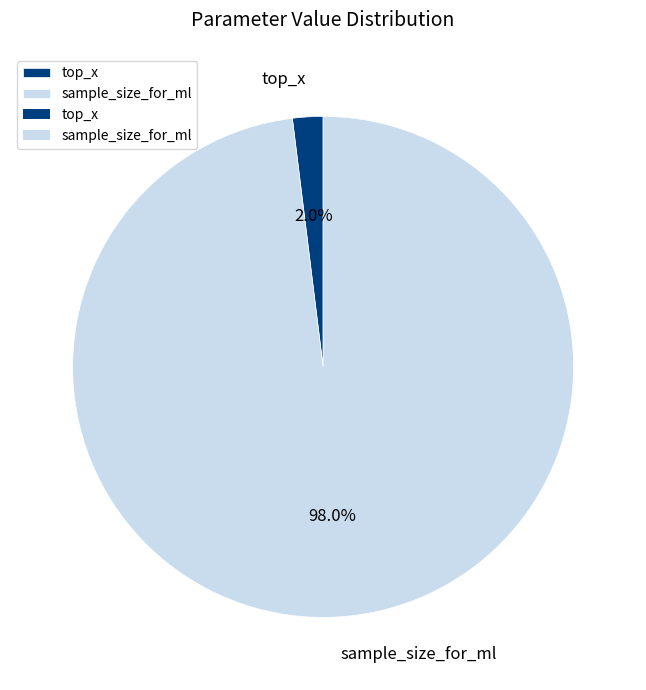

Is the sum of top_x and sample_size_for_ml greater than half?

Yes